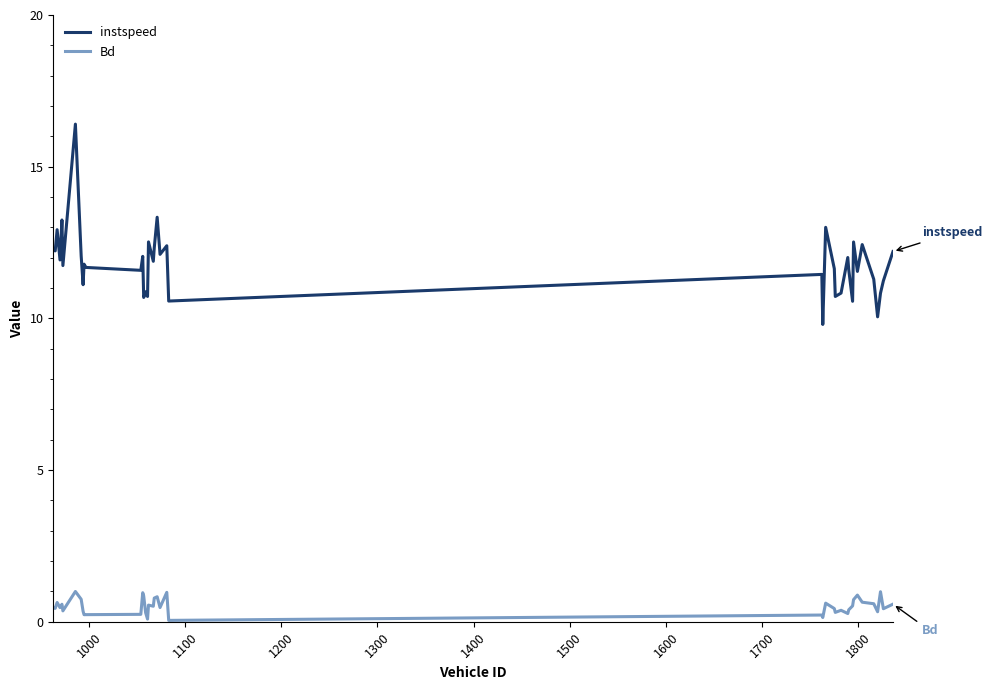

Which series has the largest range (max minus min)?

instspeed